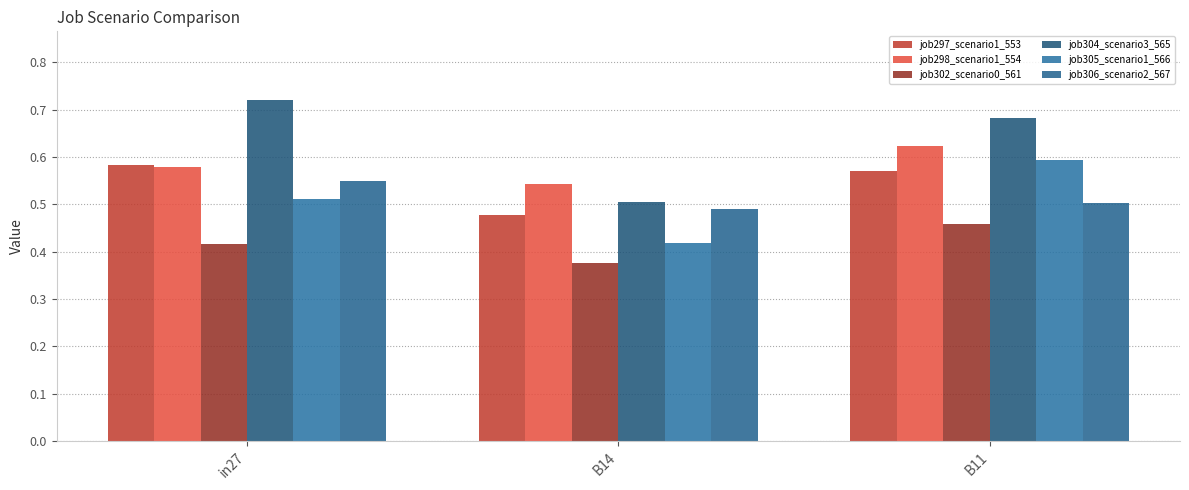

What is the label of the 2nd bar from the right?

B14